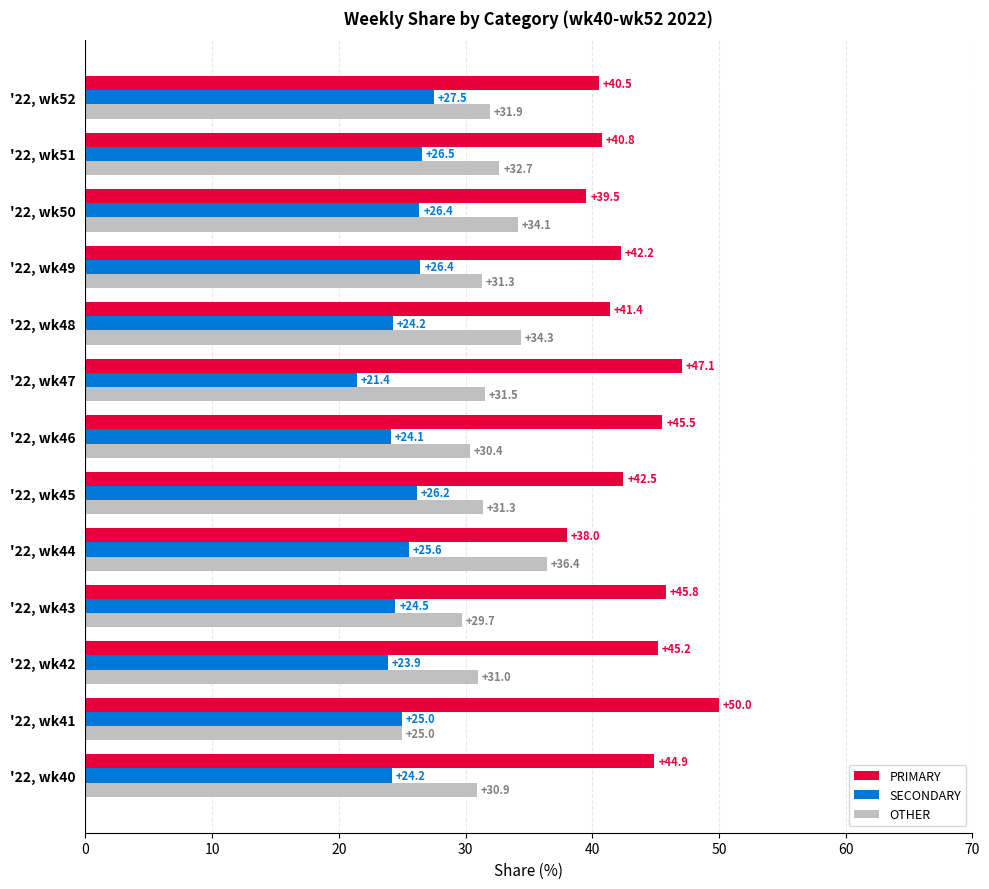

List the series in order of their peak value, lowest first.

SECONDARY, OTHER, PRIMARY